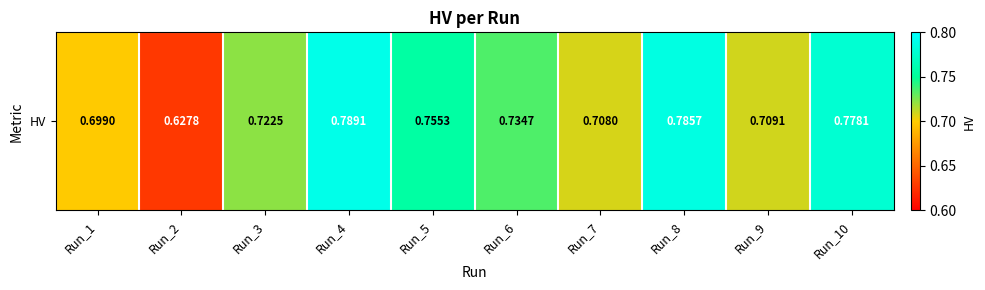

Rank the categories by value from lowest to highest.

Run_2, Run_1, Run_7, Run_9, Run_3, Run_6, Run_5, Run_10, Run_8, Run_4